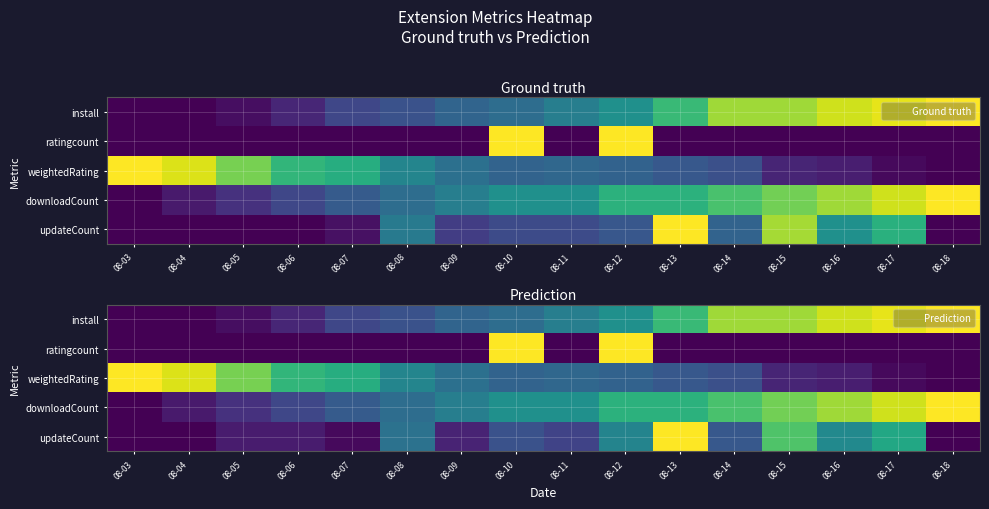

At 08-05, list the series in order from smallest to largest.

ratingcount, install, updateCount, downloadCount, weightedRating